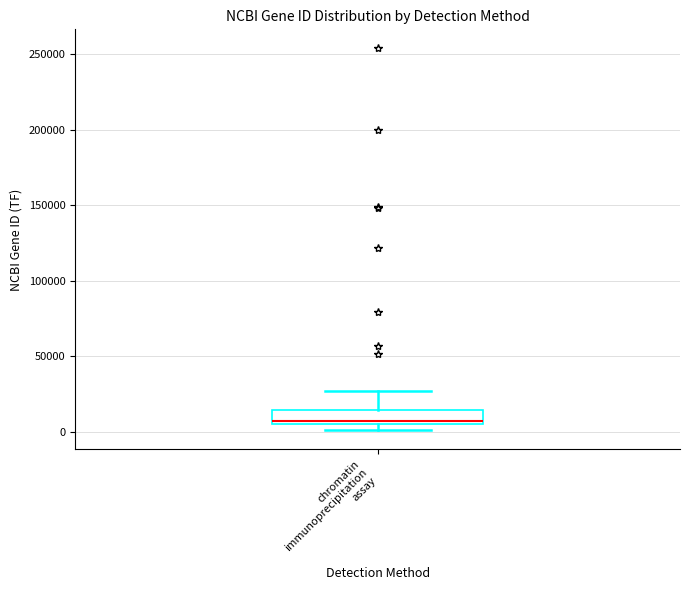

Where does the upper whisker of the box for chromatin immunoprecipitation assay end on the y-axis? The values are not printed on the chart, so give them approximately, as read against the axis.

25000